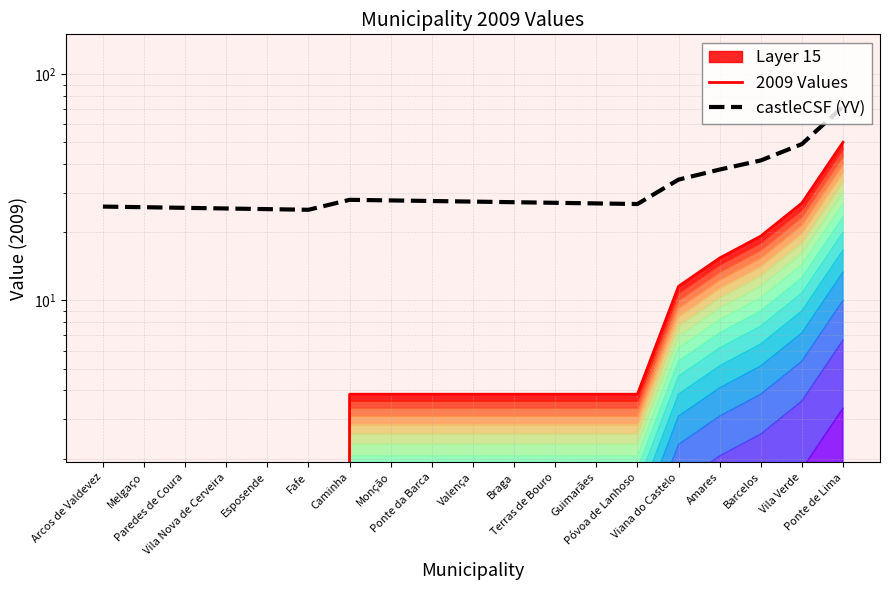

Reading left to right, extract all data points from this chart.

2009 Values: 0.0	0.0	0.0	0.0	0.0	0.0	3.9	3.9	3.9	3.9	3.9	3.9	3.9	3.9	11.6	15.4	19.2	26.9	50.0
castleCSF (YV): 26.0	25.8	25.7	25.5	25.3	25.2	27.9	27.7	27.5	27.4	27.2	27.0	26.9	26.7	34.2	37.9	41.6	49.1	72.0